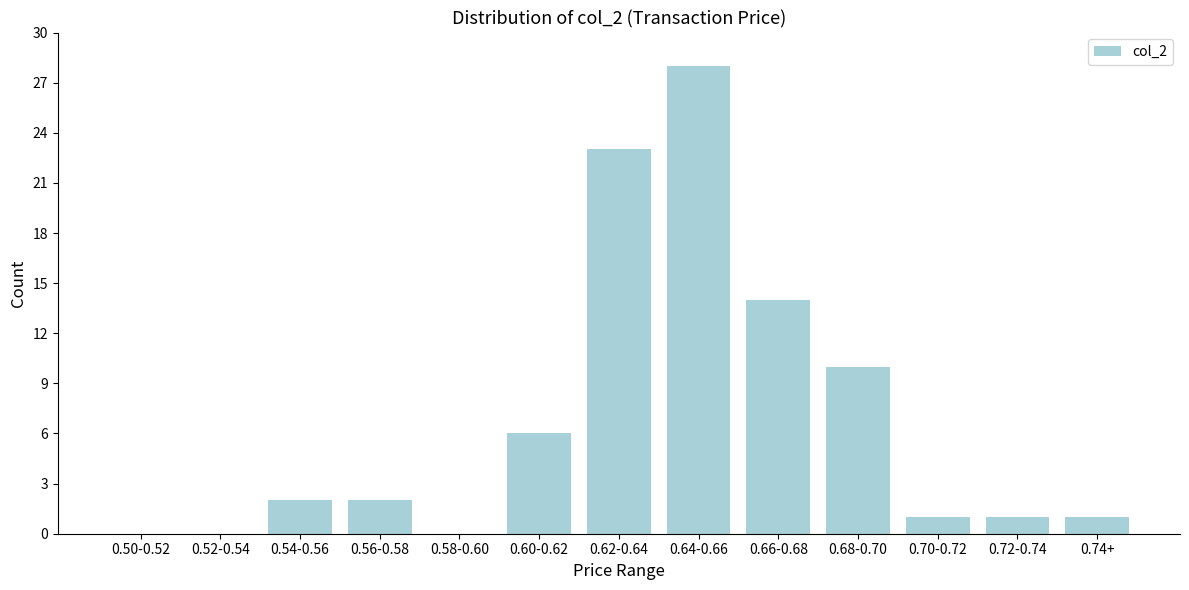

Reading left to right, transcribe all the data shown in this chart.

0.50-0.52=0	0.52-0.54=0	0.54-0.56=2	0.56-0.58=2	0.58-0.60=0	0.60-0.62=6	0.62-0.64=23	0.64-0.66=28	0.66-0.68=14	0.68-0.70=10	0.70-0.72=1	0.72-0.74=1	0.74+=1